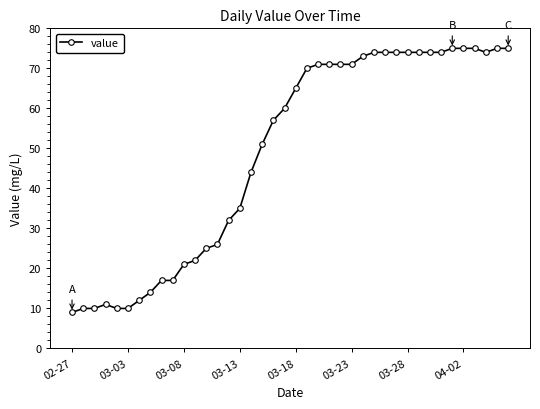

True or false: there are more than 0 points higher than both neighbors.

True